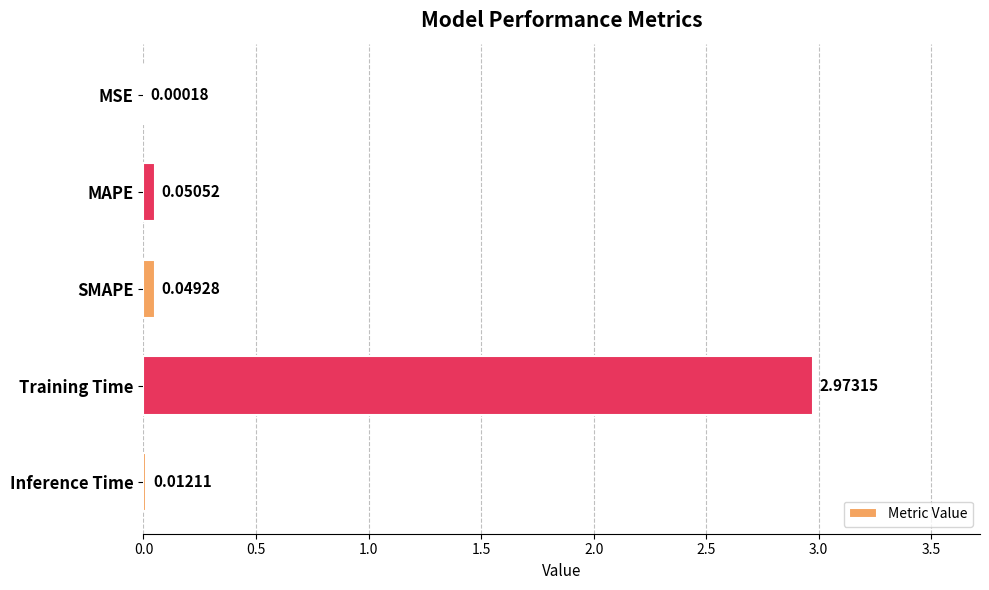

Which has a higher value, MSE or Training Time?

Training Time